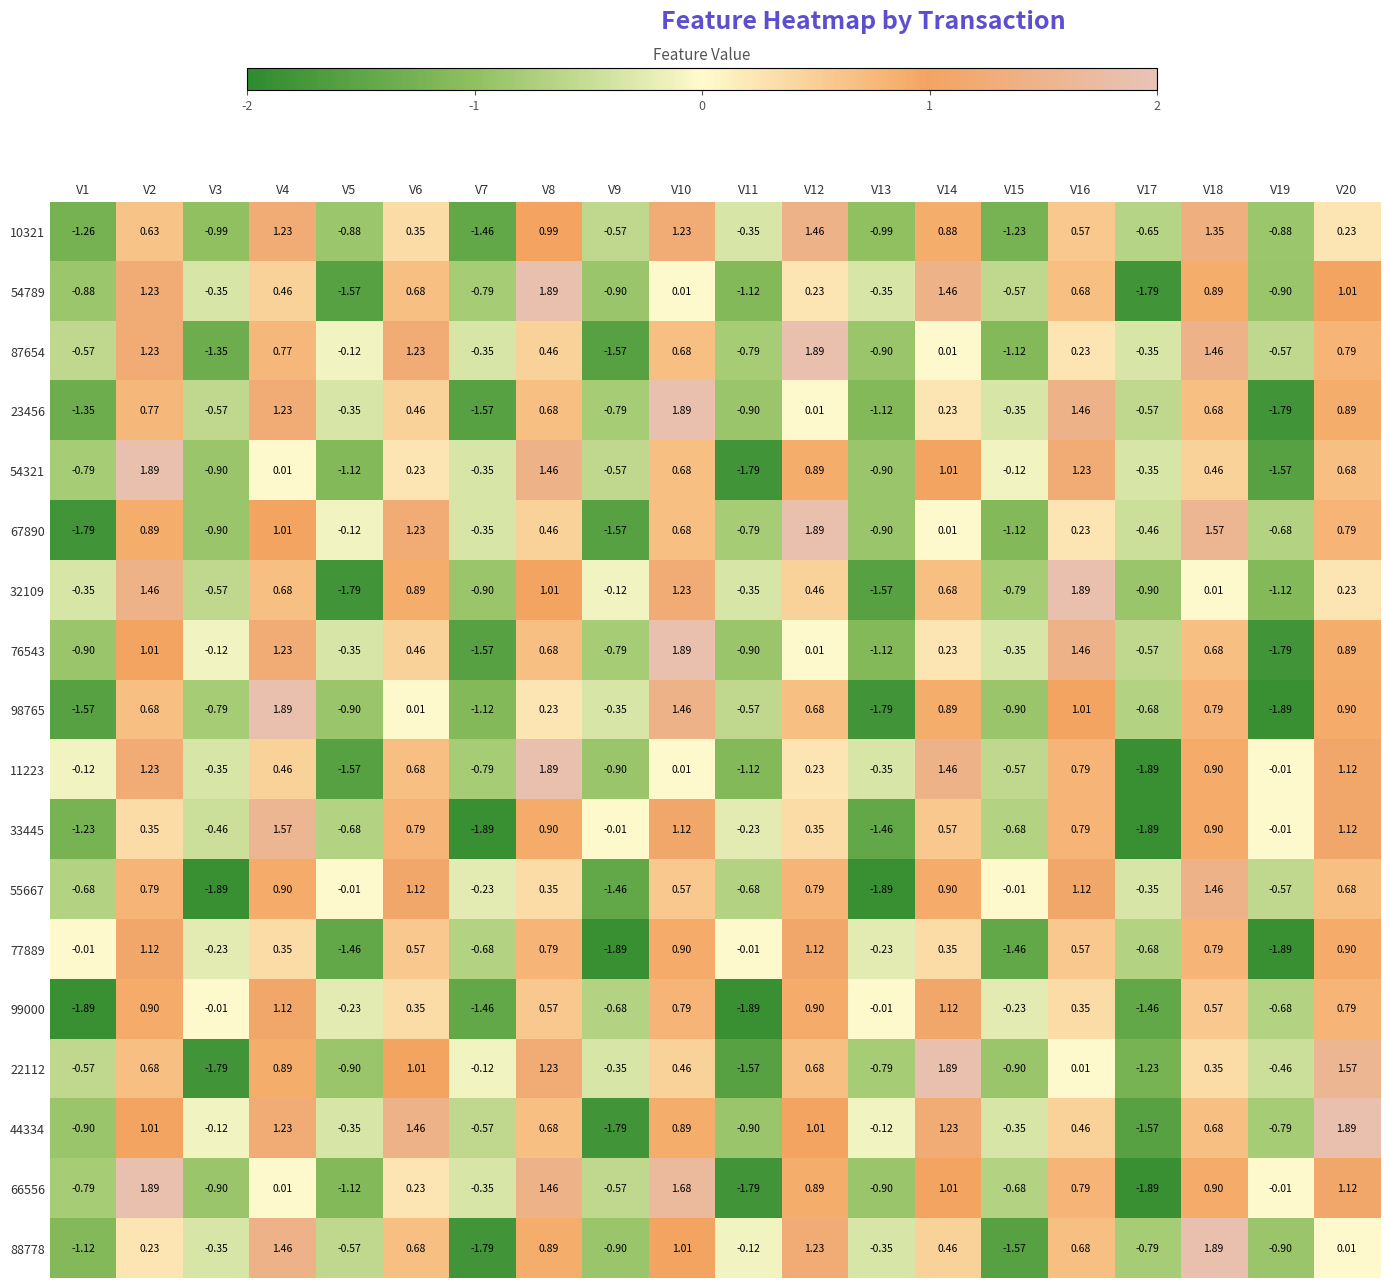

How many data points in 67890 are less than 0?

10